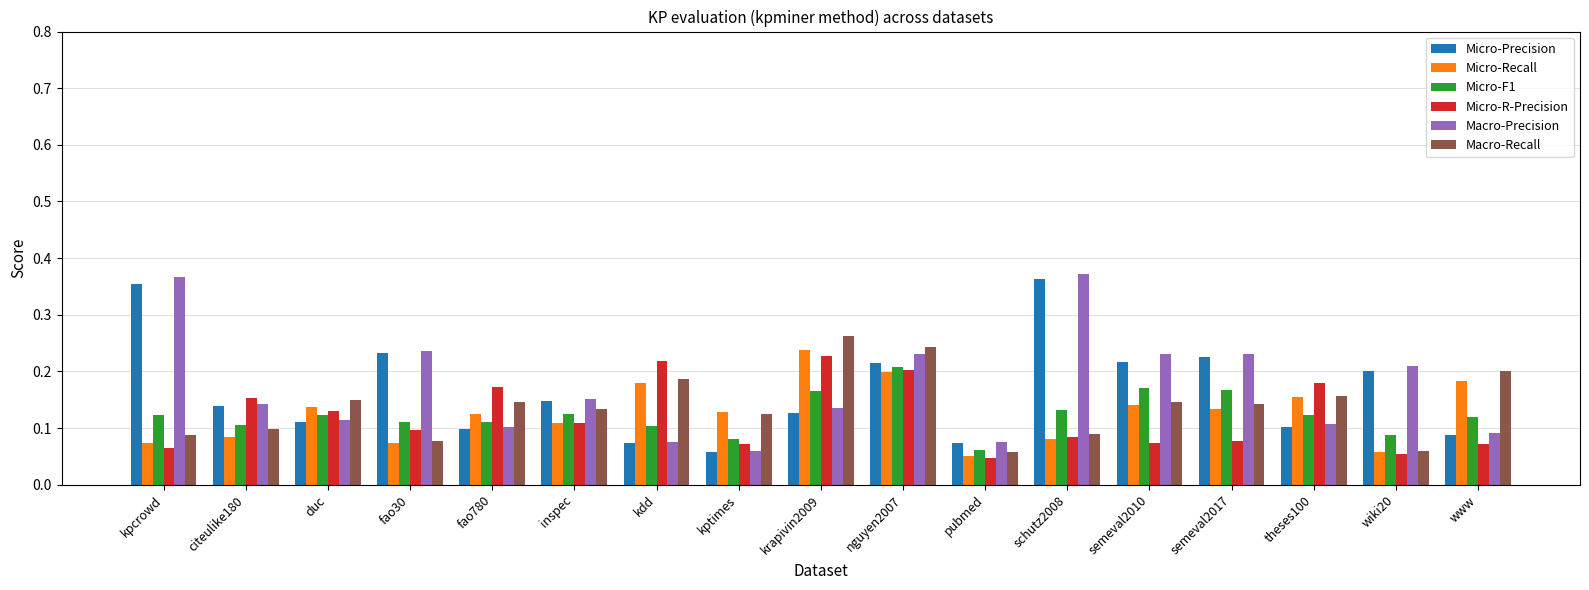

Count the number of categories in the chart.

17